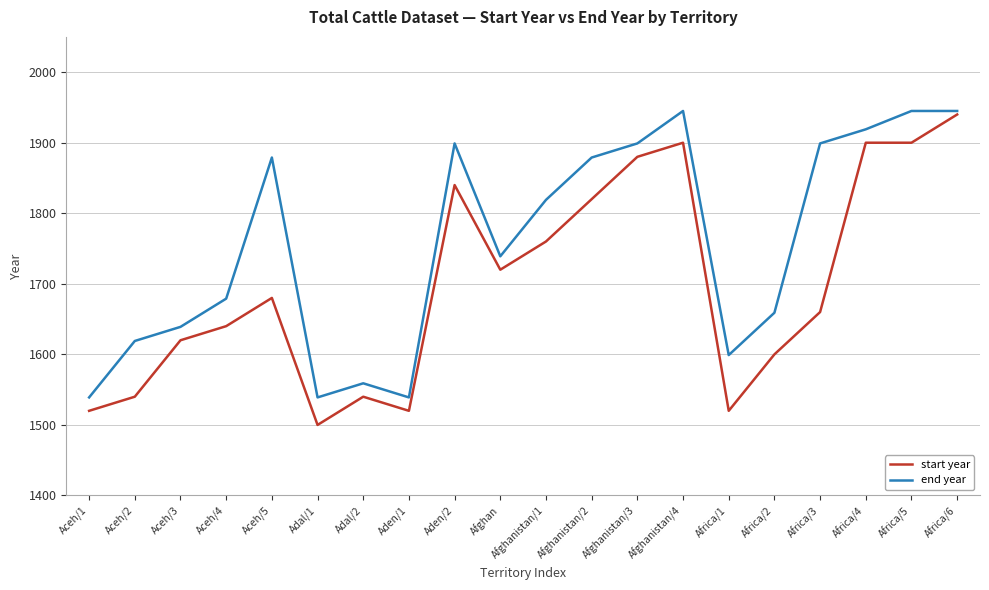

At how many categories does at least one series exceed 1733?

11